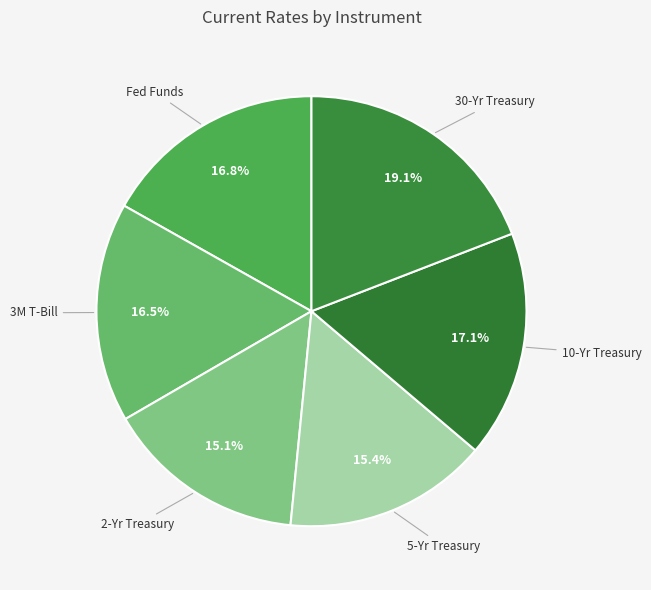

How many segments does this pie chart have?

6